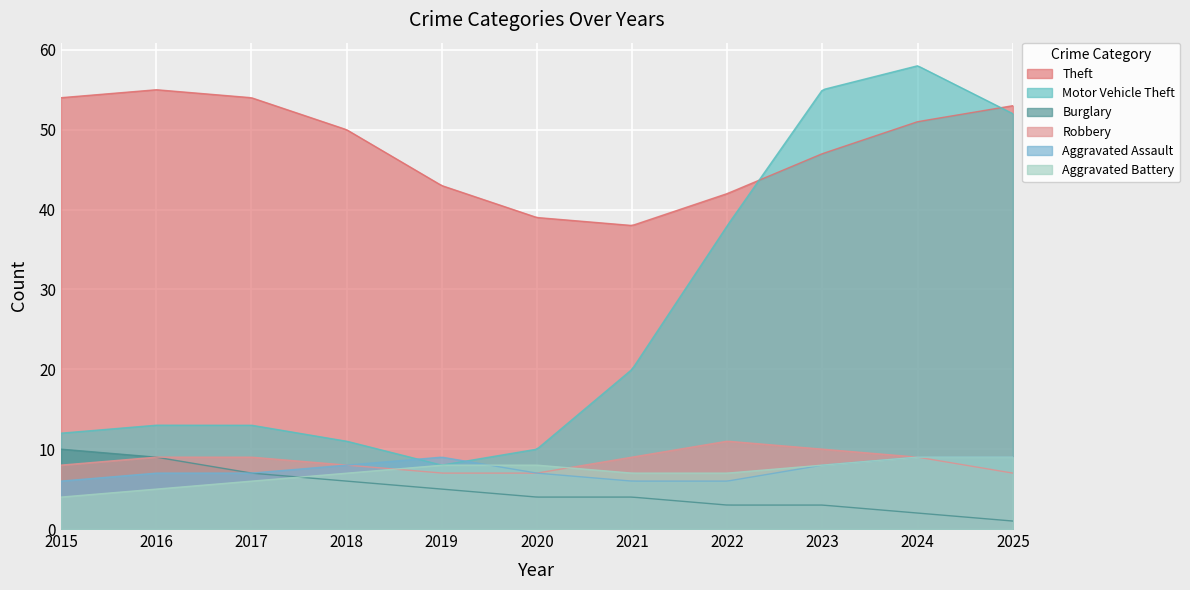

At 2016, list the series in order from largest to smallest.

Theft, Motor Vehicle Theft, Burglary, Robbery, Aggravated Assault, Aggravated Battery